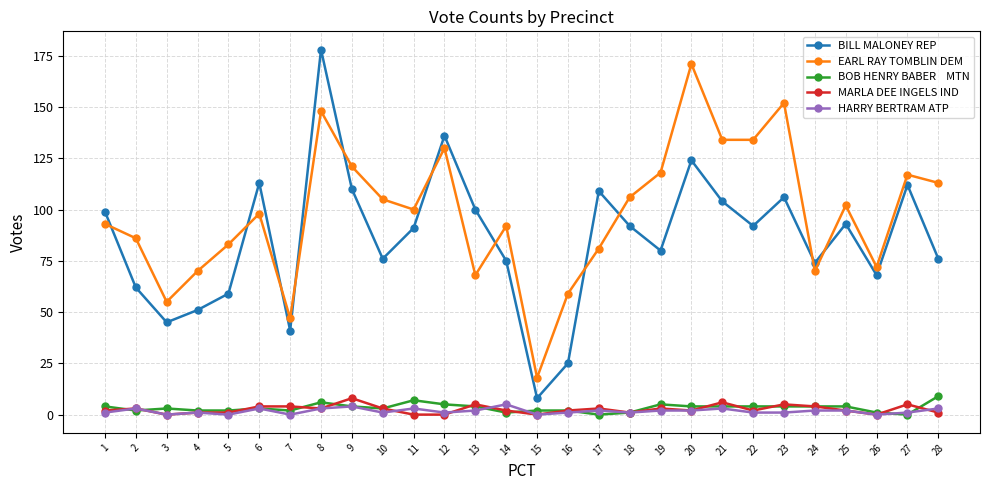

Which label corresponds to the largest value in the chart?

8